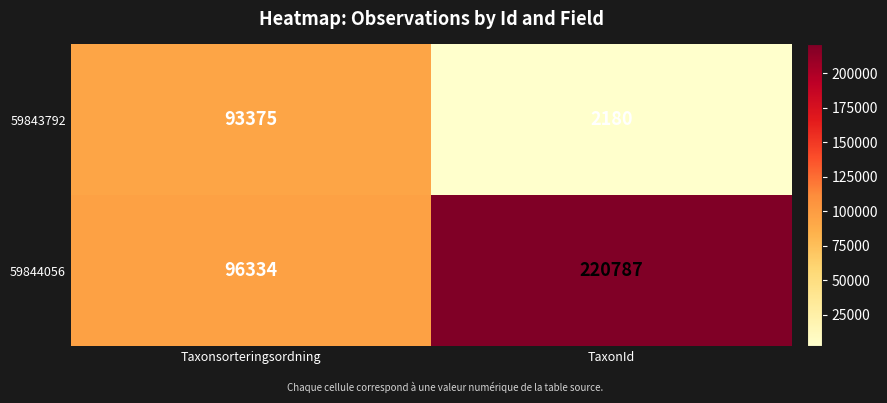

What is the minimum value shown in the chart?

2180